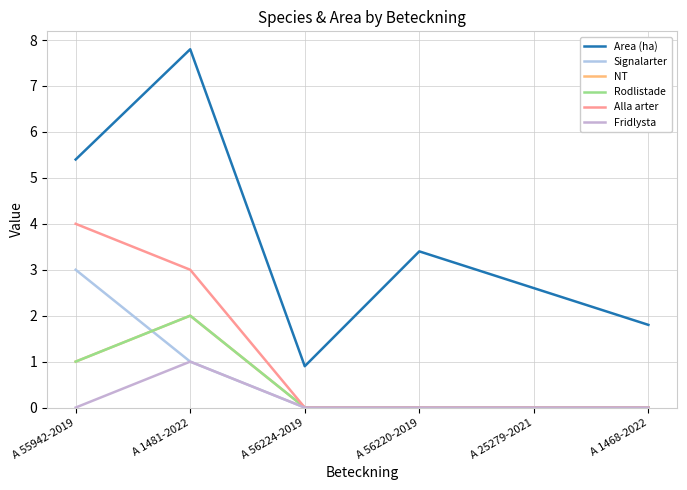

List the labels in order of NT value, smallest first.

A 56224-2019, A 56220-2019, A 25279-2021, A 1468-2022, A 55942-2019, A 1481-2022